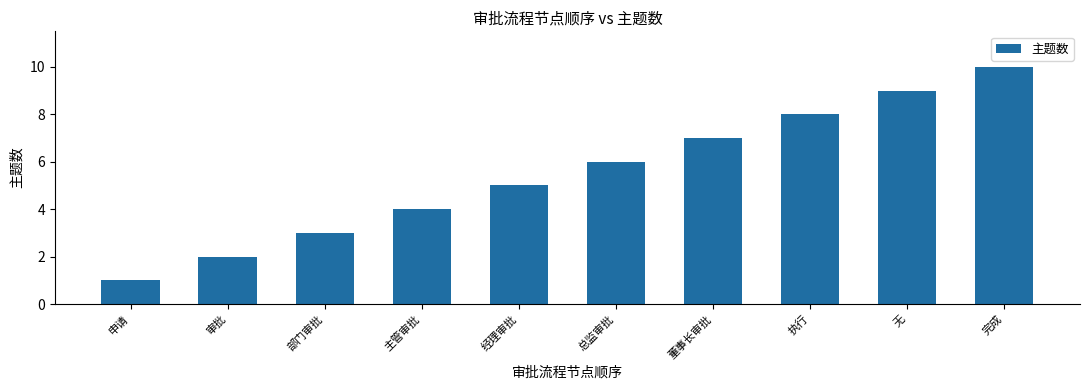

What is the difference between the maximum and minimum values?

9